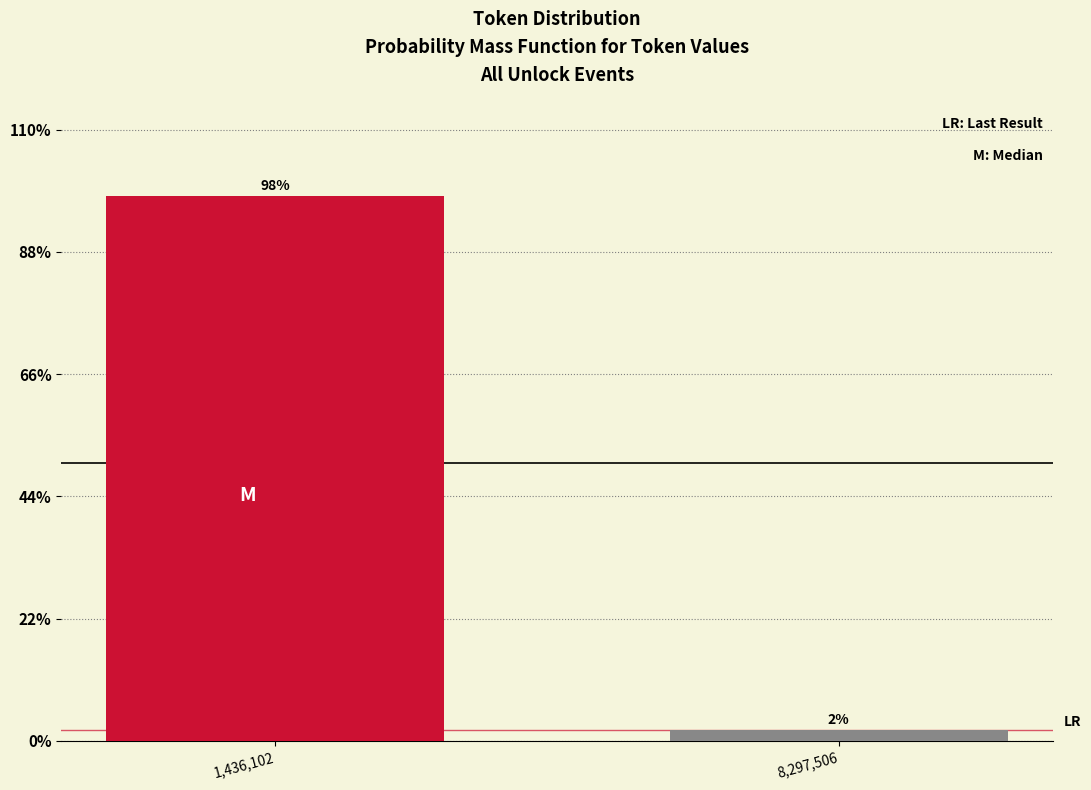

Is it true that the value at 1,436,102 is 23.3?

False